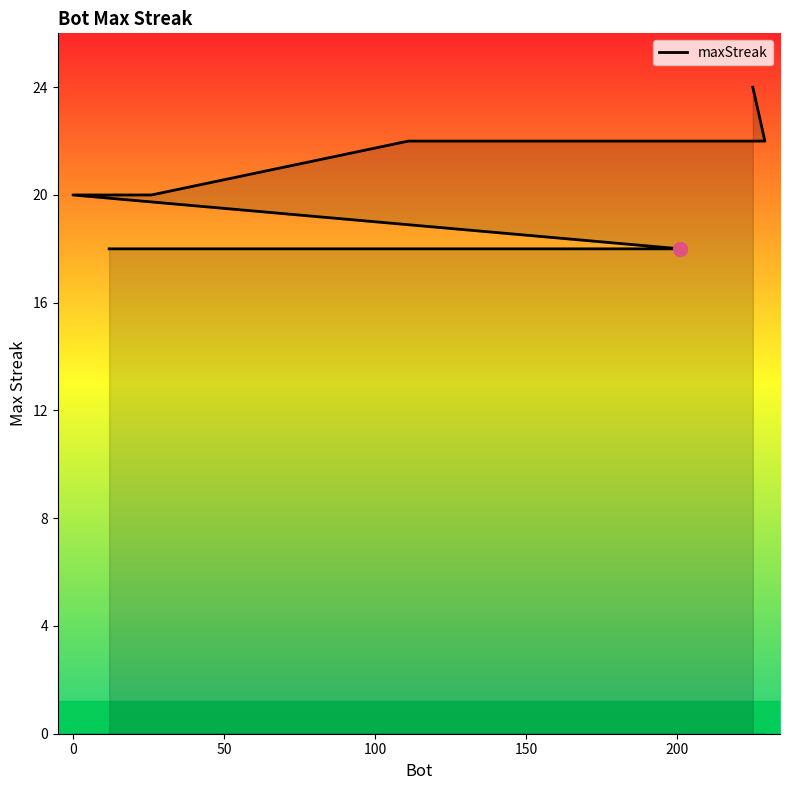

True or false: the data shows 7 at 13.

False